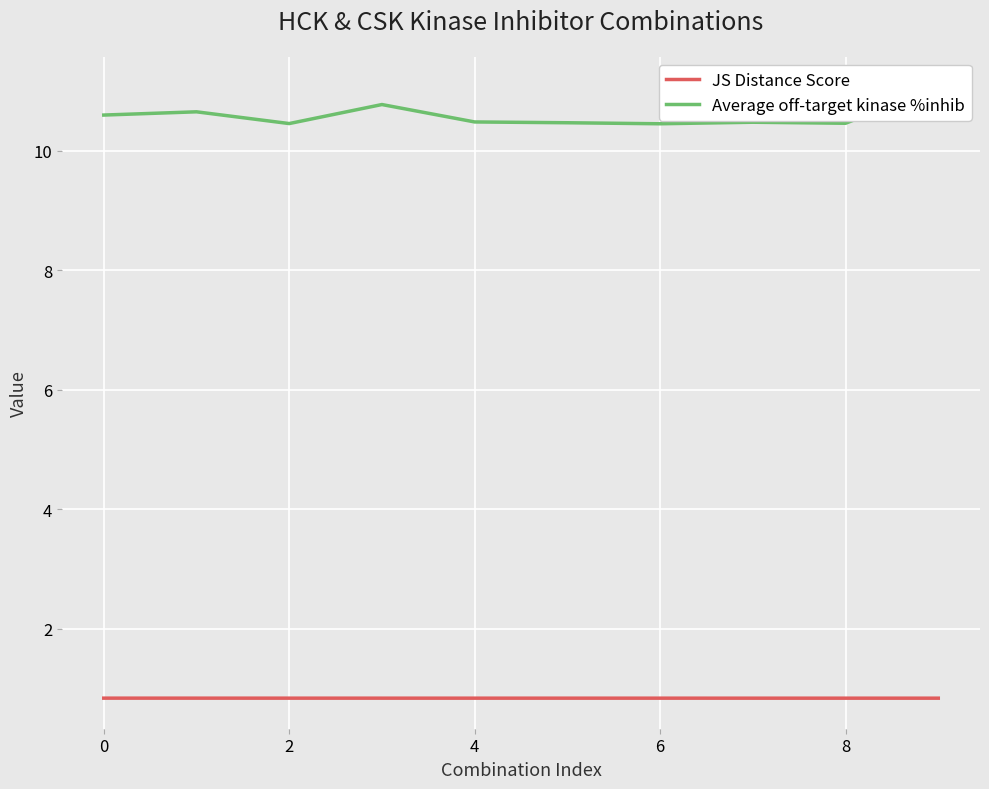

True or false: JS Distance Score has a value of 1.5 at 8.

False